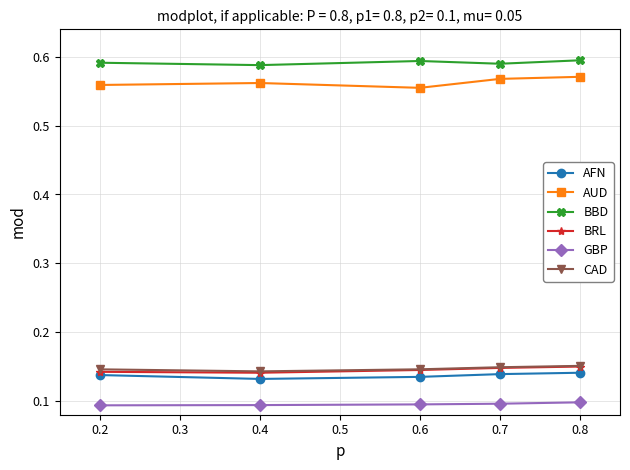

Is the value of AFN at 0.6 greater than the value of BRL at 0.4?

No